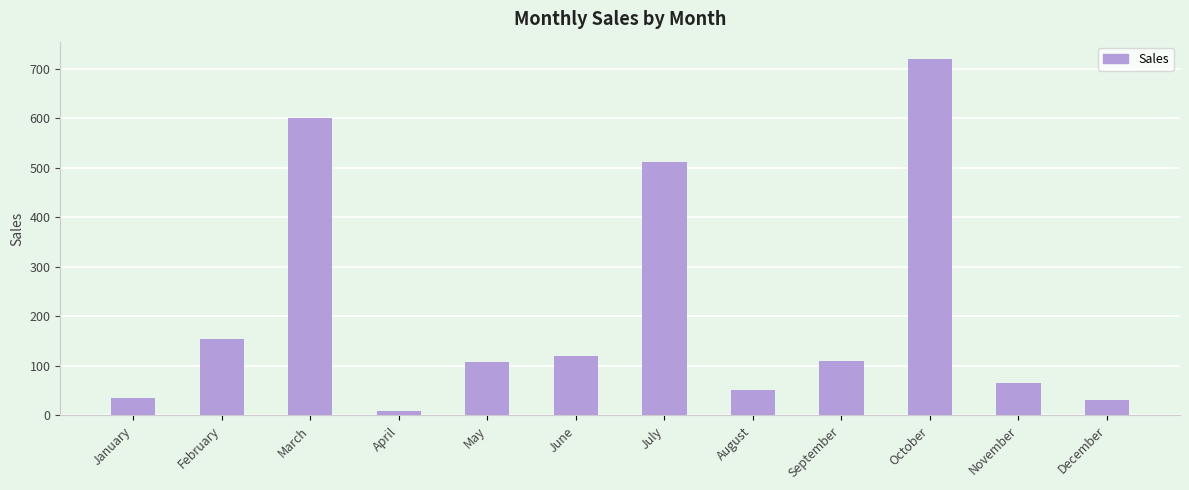

What is the difference between the maximum and minimum values?

709